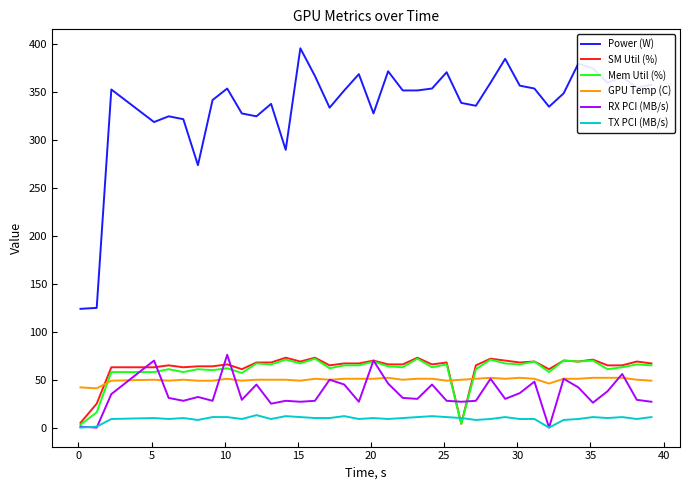

Which series has the widest spread of values?

Power (W)